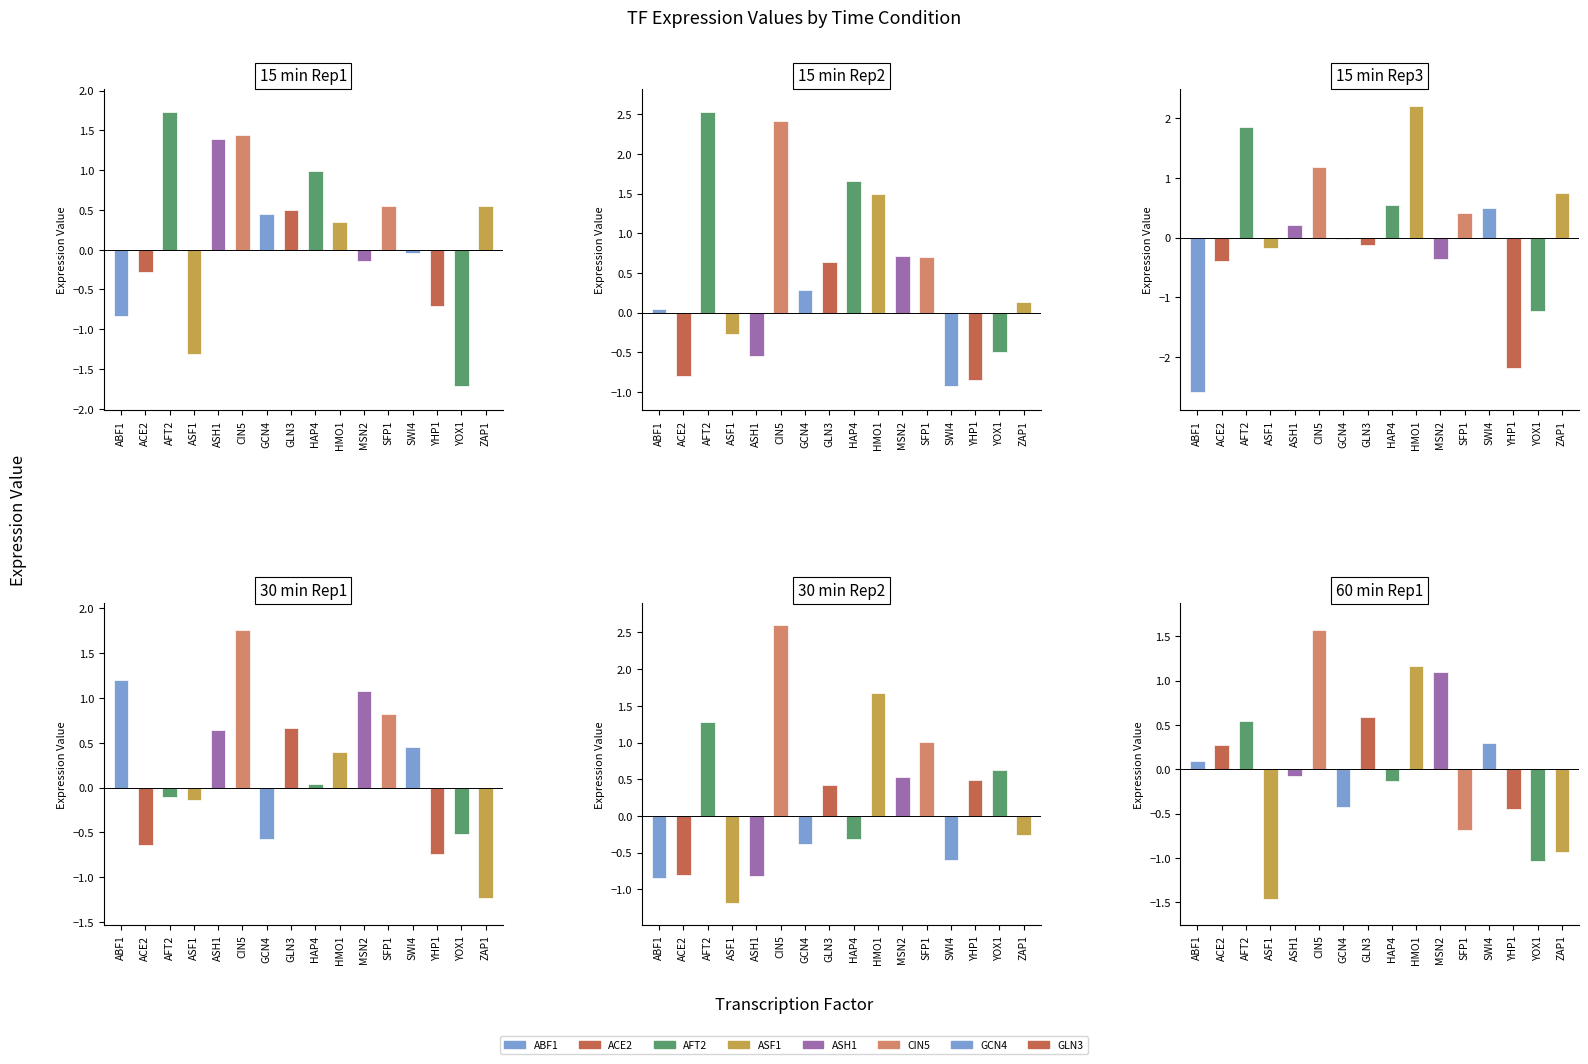

The 30_rep2 series shows -0.8 at ASH1. True or false?

True